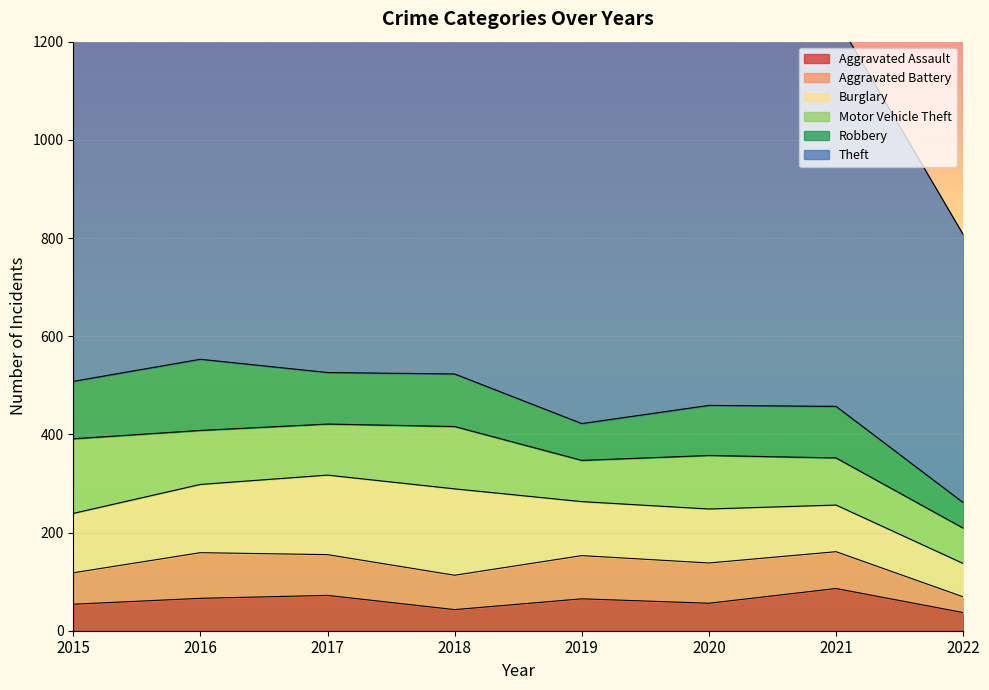

At how many categories does at least one series exceed 584?

7